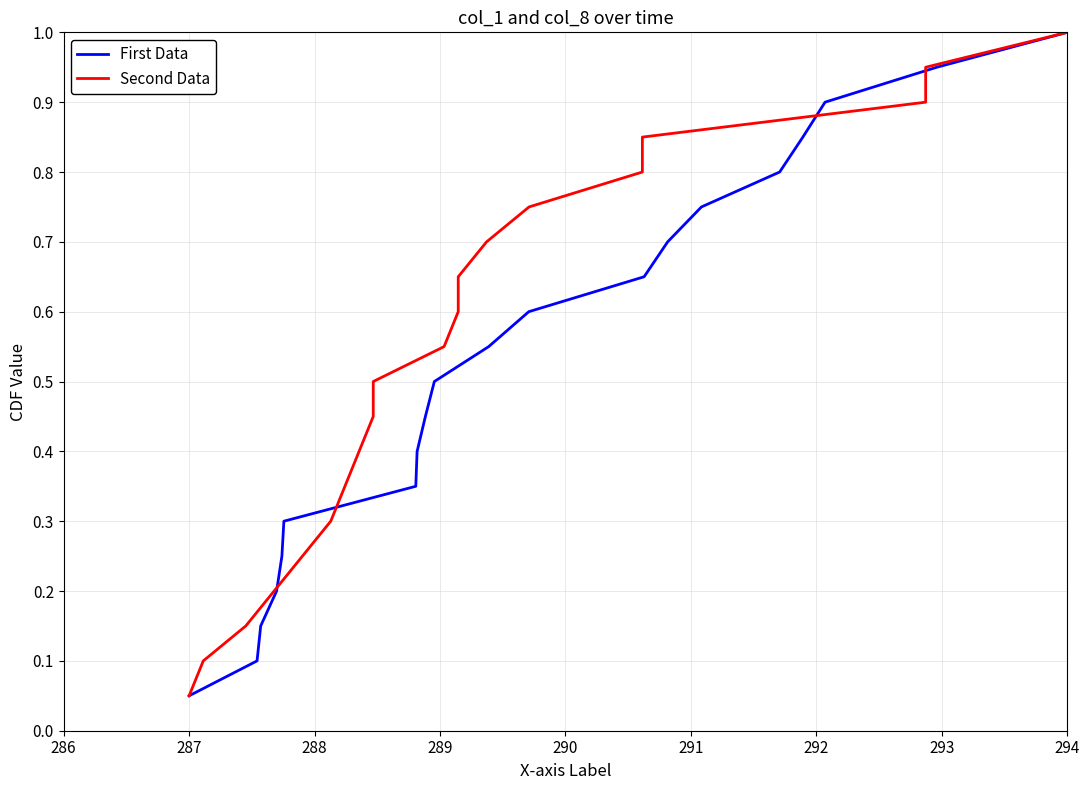

What is the average value of the Second Data series?

0.5